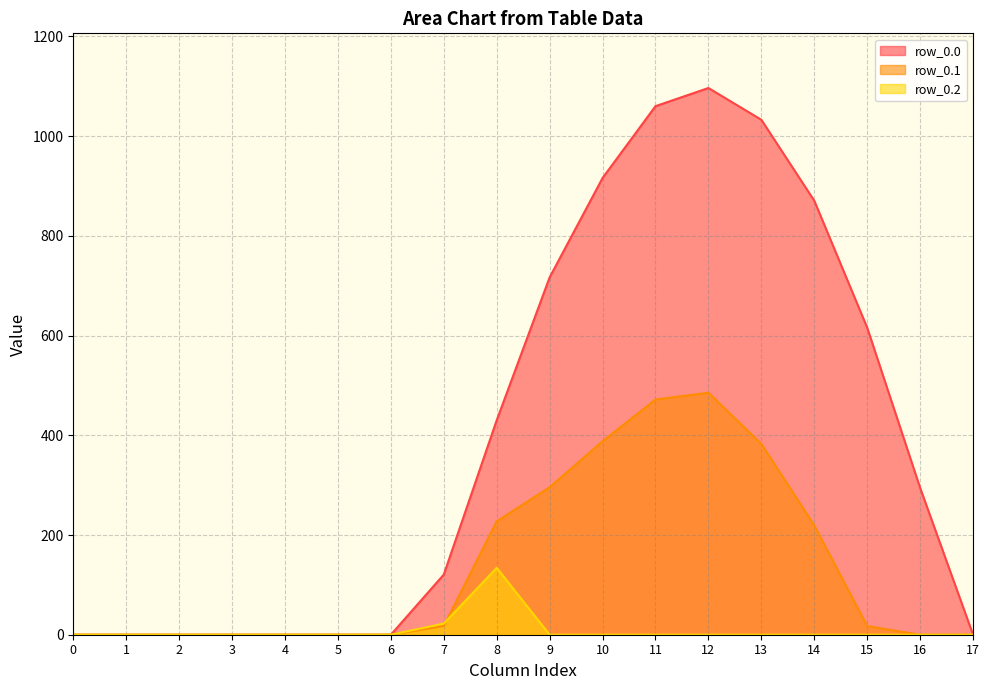

Where do row_0.1 and row_0.2 first cross each other?

7 and 8